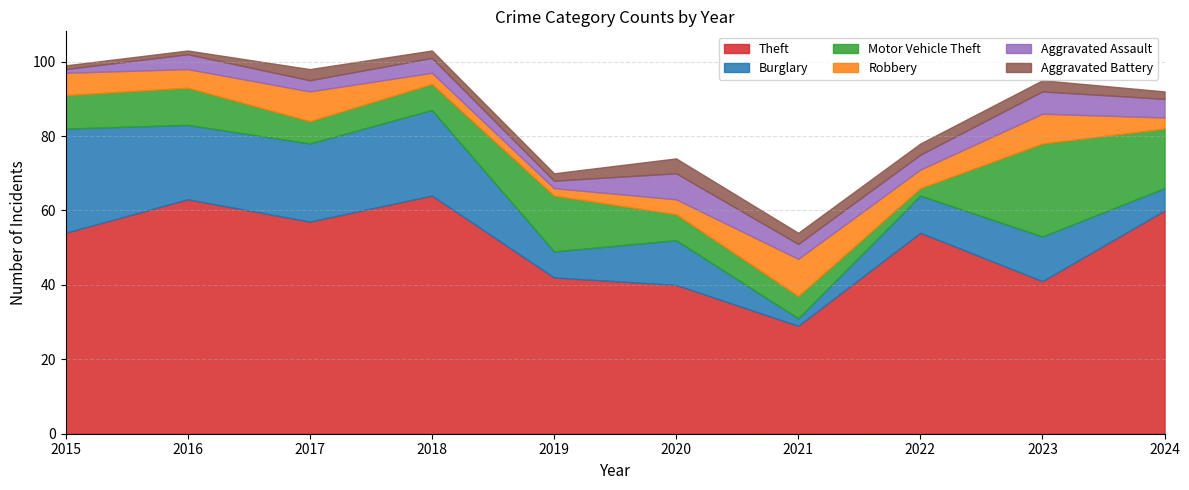

Reading right to left, what are all the values shown in this chart?

Theft: 60	41	54	29	40	42	64	57	63	54
Burglary: 6	12	10	2	12	7	23	21	20	28
Motor Vehicle Theft: 16	25	2	6	7	15	7	6	10	9
Robbery: 3	8	5	10	4	2	3	8	5	6
Aggravated Assault: 5	6	4	4	7	2	4	3	4	1
Aggravated Battery: 2	3	3	3	4	2	2	3	1	1